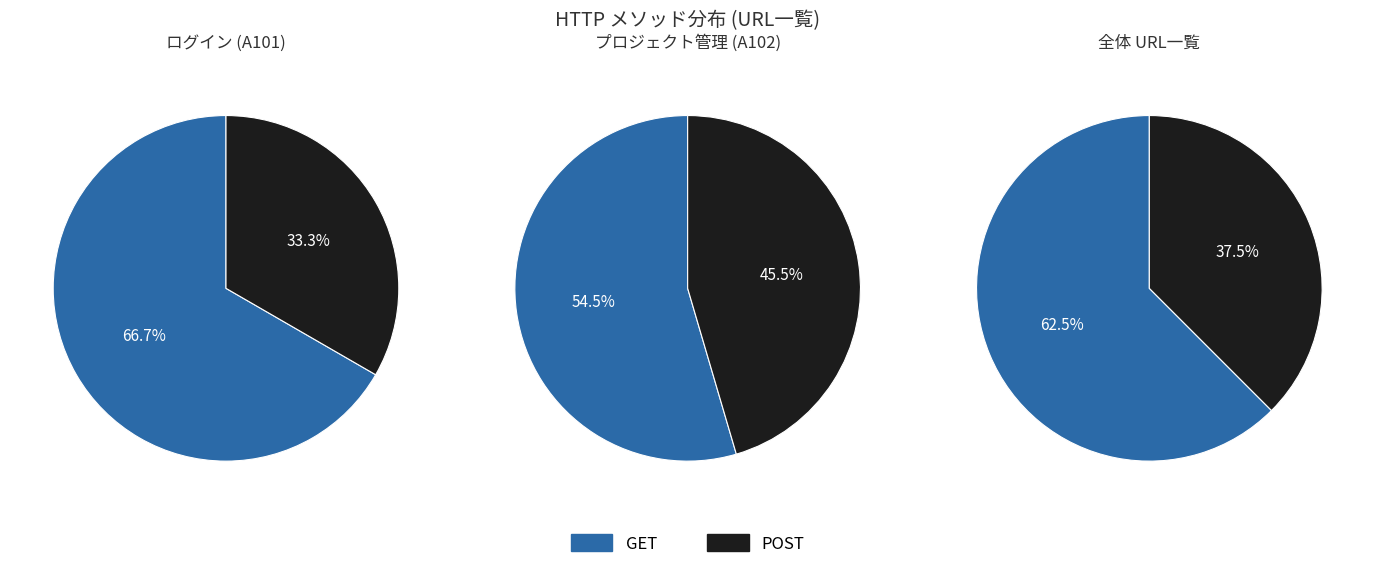

Rank the categories by value from highest to lowest.

GET, POST